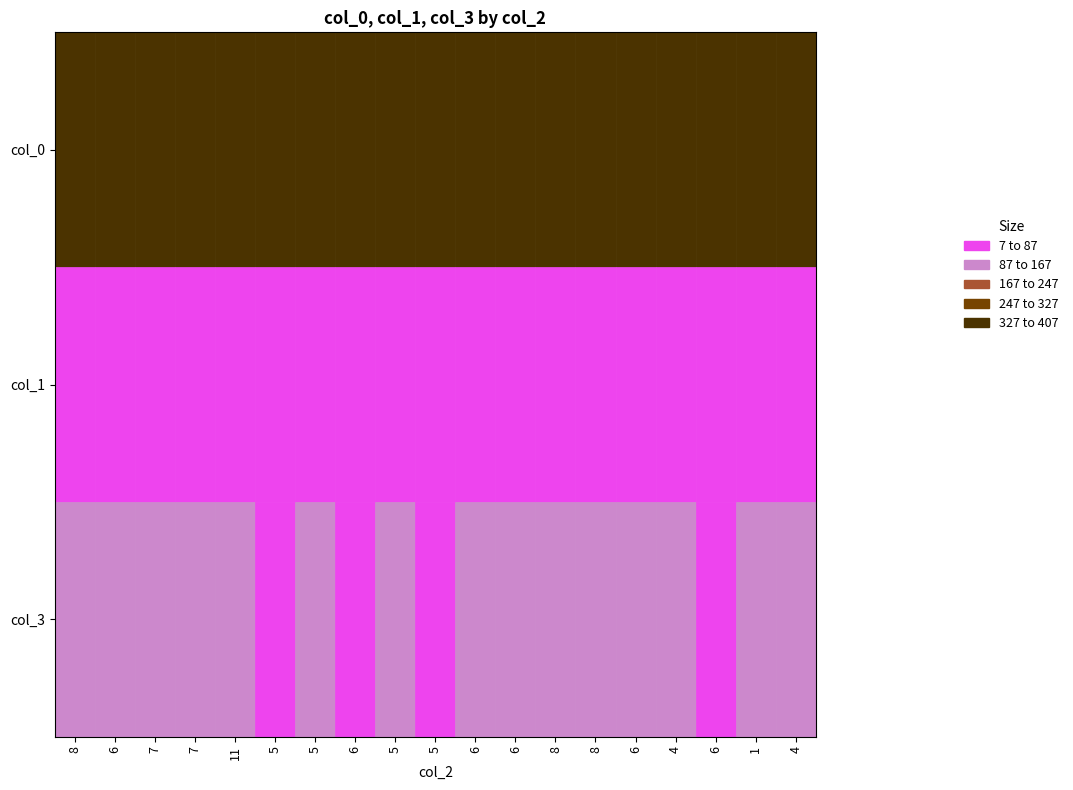

Reading left to right, what are all the values shown in this chart?

col_0: 8=365	6=374	7=386	7=383	11=382	5=400	5=389	6=394	5=376	5=407	6=371	6=372	8=372	8=373	6=395	4=392	6=399	1=394	4=382
col_1: 8=31	6=24	7=17	7=13	11=15	5=19	5=16	6=14	5=19	5=12	6=16	6=24	8=9	8=23	6=7	4=7	6=8	1=17	4=18
col_3: 8=96	6=96	7=90	7=97	11=92	5=76	5=90	6=86	5=100	5=76	6=107	6=98	8=111	8=96	6=92	4=97	6=87	1=88	4=96